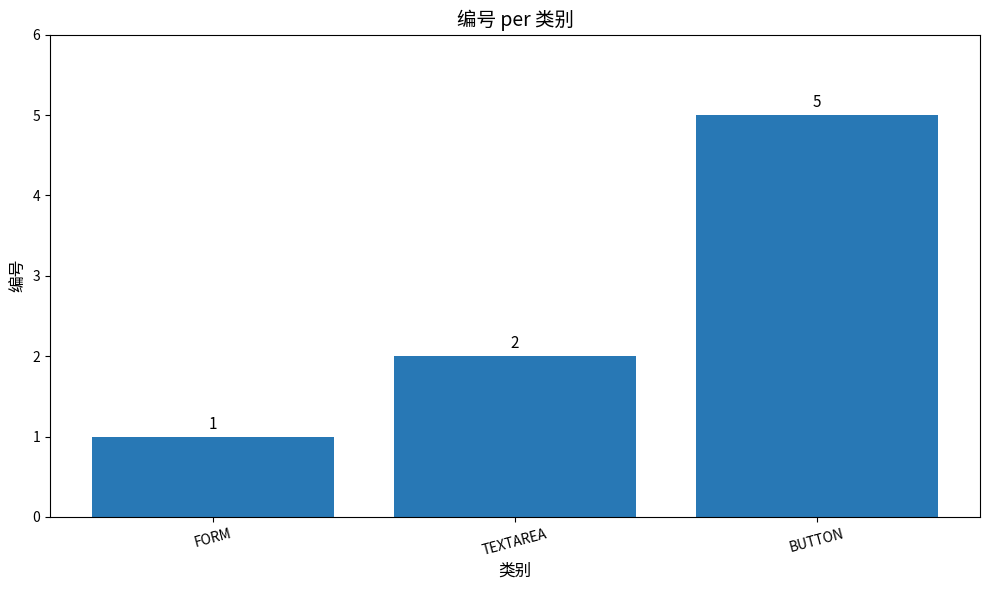

How many bars are there in total?

3